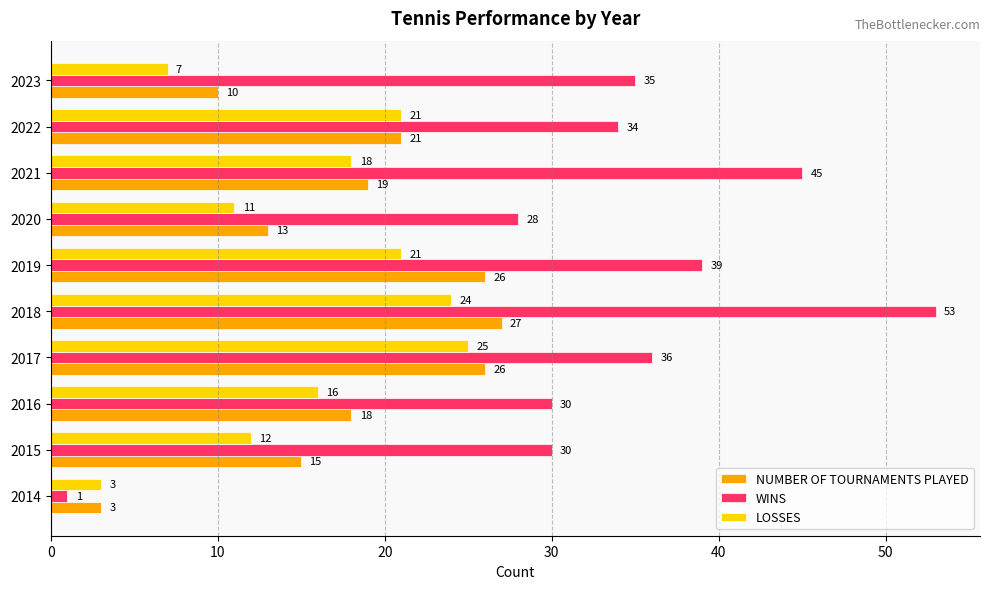

What is the spread (max minus min) of values at 2016?

14